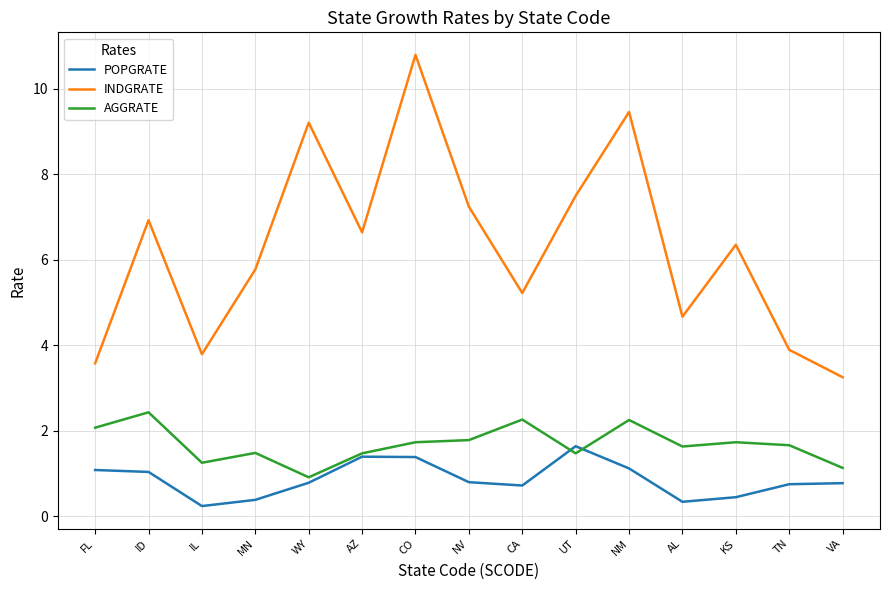

Which series changed the most between UT and KS?

POPGRATE